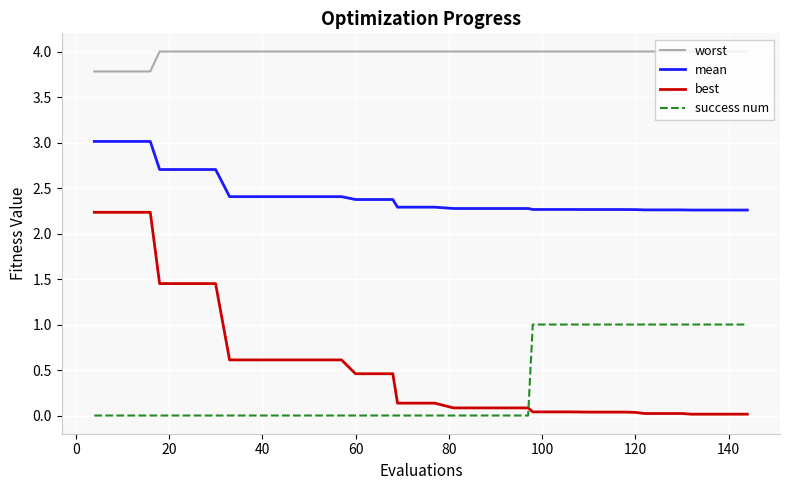

Which series has the largest total across all categories?

worst